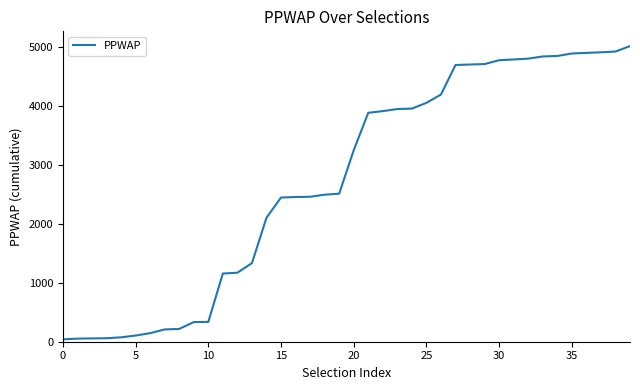

What is the difference between the maximum and minimum values?

4968.3